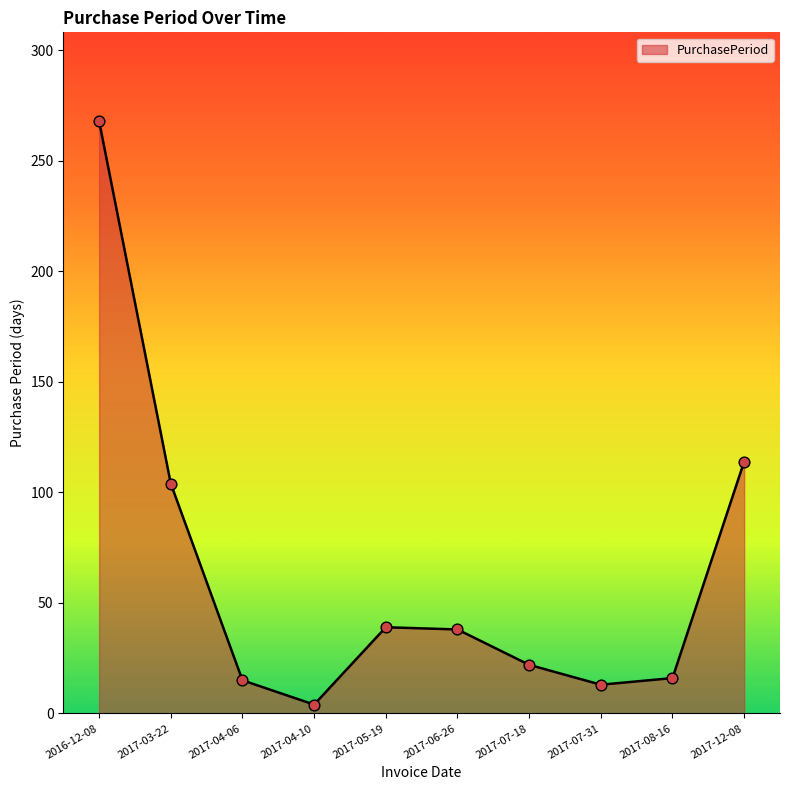

What is the ratio of the value at 2017-06-26 to the value at 2017-03-22?

0.4